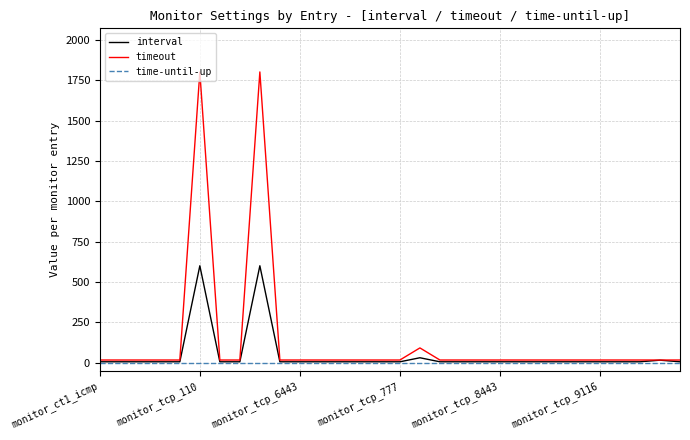

How many values in the interval series exceed 5?

4